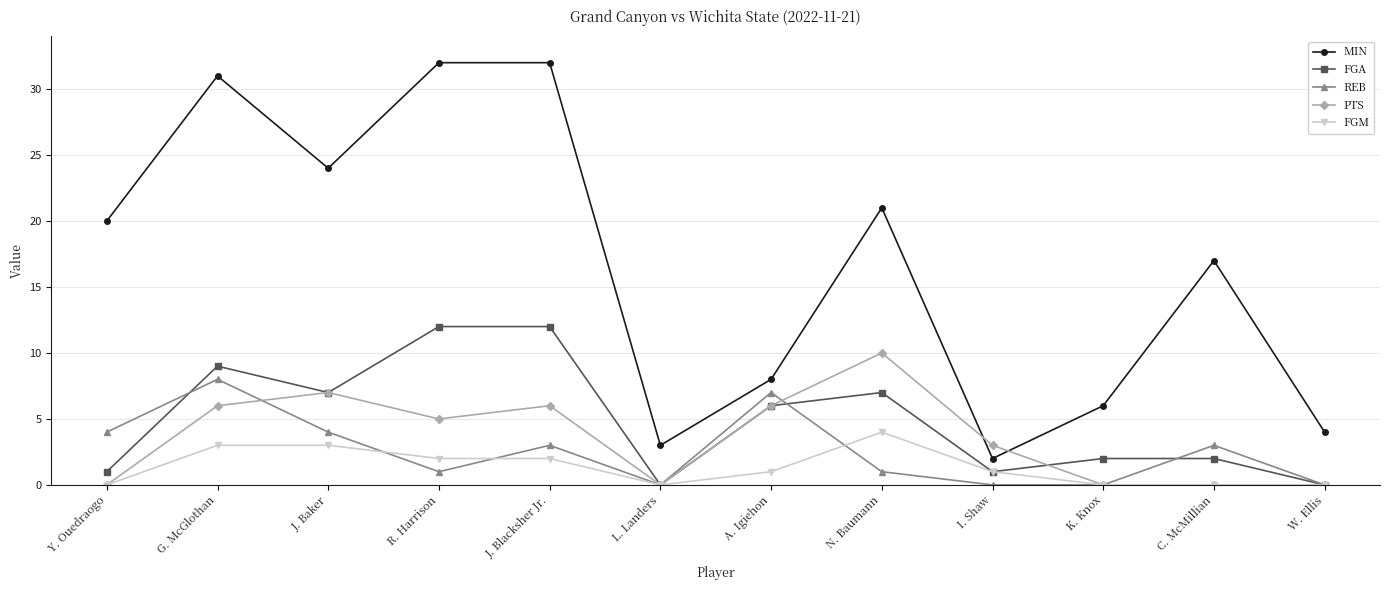

Where is the first local maximum for MIN?

G. McGlothan